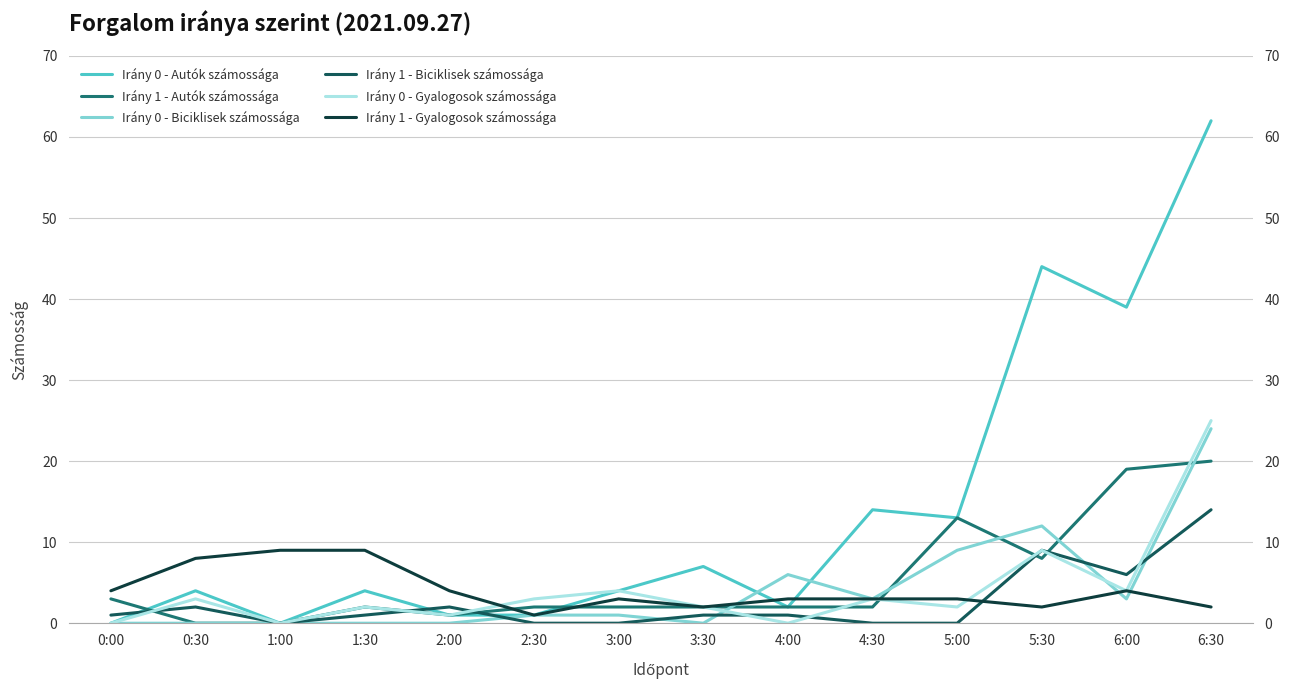

True or false: Irány 0 - Biciklisek számossága and Irány 1 - Biciklisek számossága intersect in this chart.

True